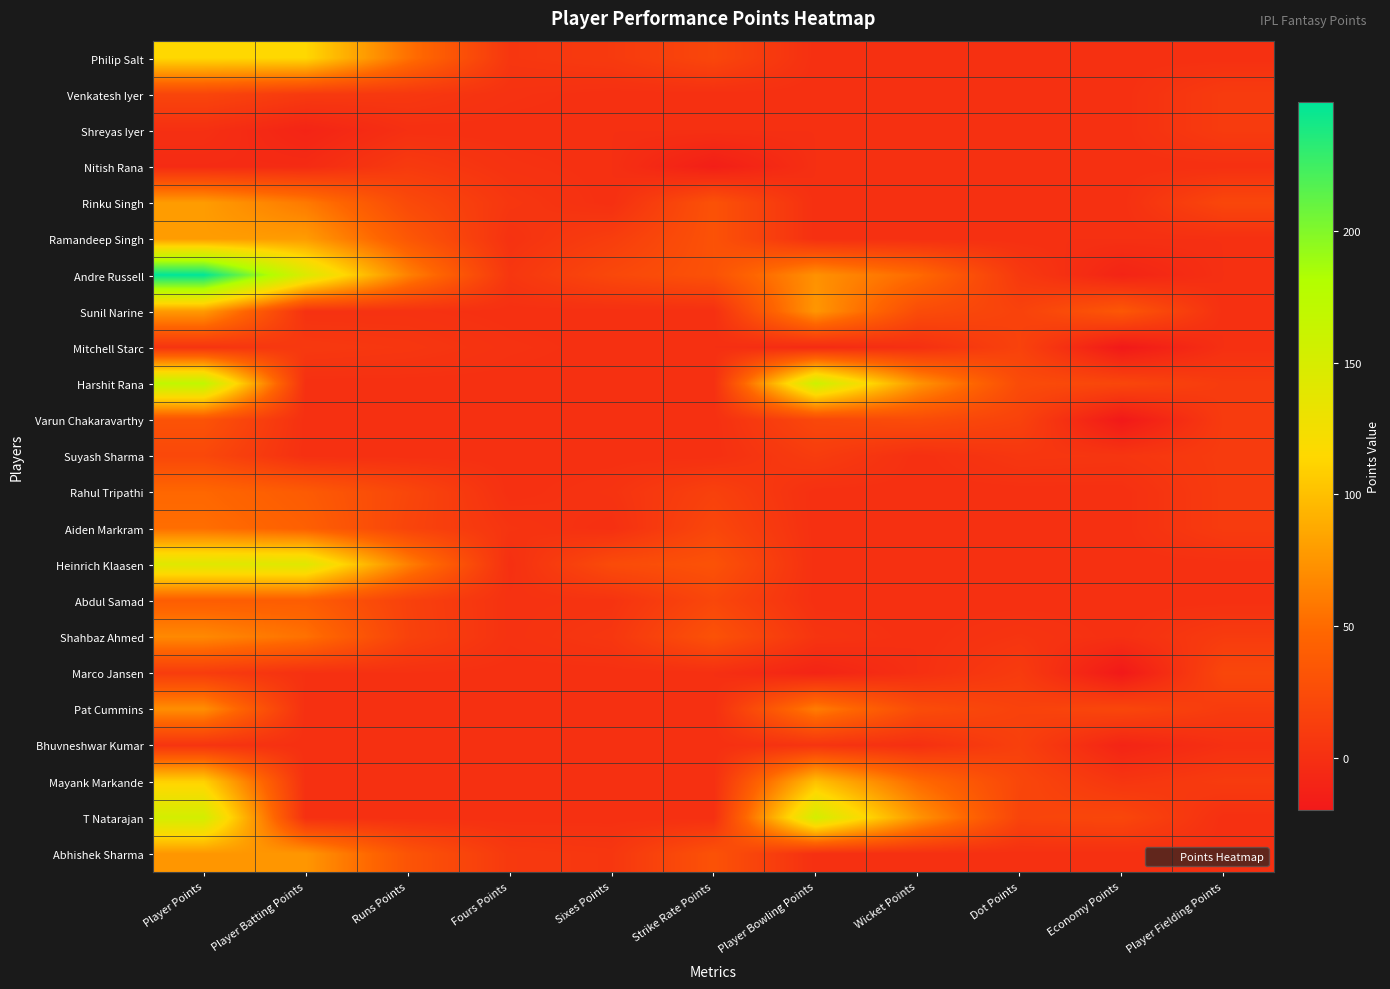

Reading left to right, extract all data points from this chart.

Philip Salt: Player Points=114	Player Batting Points=114	Runs Points=54	Fours Points=6	Sixes Points=9	Strike Rate Points=20	Player Bowling Points=0	Wicket Points=0	Dot Points=0	Economy Points=0	Player Fielding Points=0
Venkatesh Iyer: Player Points=19	Player Batting Points=9	Runs Points=7	Fours Points=2	Sixes Points=0	Strike Rate Points=0	Player Bowling Points=0	Wicket Points=0	Dot Points=0	Economy Points=0	Player Fielding Points=10
Shreyas Iyer: Player Points=0	Player Batting Points=-10	Runs Points=0	Fours Points=0	Sixes Points=0	Strike Rate Points=0	Player Bowling Points=0	Wicket Points=0	Dot Points=0	Economy Points=0	Player Fielding Points=10
Nitish Rana: Player Points=-4	Player Batting Points=-4	Runs Points=9	Fours Points=2	Sixes Points=0	Strike Rate Points=-15	Player Bowling Points=0	Wicket Points=0	Dot Points=0	Economy Points=0	Player Fielding Points=0
Rinku Singh: Player Points=79	Player Batting Points=59	Runs Points=23	Fours Points=6	Sixes Points=0	Strike Rate Points=30	Player Bowling Points=0	Wicket Points=0	Dot Points=0	Economy Points=0	Player Fielding Points=20
Ramandeep Singh: Player Points=79	Player Batting Points=79	Runs Points=35	Fours Points=2	Sixes Points=12	Strike Rate Points=30	Player Bowling Points=0	Wicket Points=0	Dot Points=0	Economy Points=0	Player Fielding Points=0
Andre Russell: Player Points=249	Player Batting Points=146	Runs Points=64	Fours Points=6	Sixes Points=21	Strike Rate Points=30	Player Bowling Points=73	Wicket Points=50	Dot Points=8	Economy Points=-10	Player Fielding Points=0
Sunil Narine: Player Points=78	Player Batting Points=2	Runs Points=2	Fours Points=0	Sixes Points=0	Strike Rate Points=0	Player Bowling Points=76	Wicket Points=25	Dot Points=16	Economy Points=35	Player Fielding Points=0
Mitchell Starc: Player Points=4	Player Batting Points=8	Runs Points=6	Fours Points=2	Sixes Points=0	Strike Rate Points=0	Player Bowling Points=-4	Wicket Points=0	Dot Points=16	Economy Points=-20	Player Fielding Points=0
Harshit Rana: Player Points=169	Player Batting Points=0	Runs Points=0	Fours Points=0	Sixes Points=0	Strike Rate Points=0	Player Bowling Points=159	Wicket Points=75	Dot Points=24	Economy Points=20	Player Fielding Points=10
Varun Chakaravarthy: Player Points=31	Player Batting Points=0	Runs Points=0	Fours Points=0	Sixes Points=0	Strike Rate Points=0	Player Bowling Points=21	Wicket Points=25	Dot Points=16	Economy Points=-20	Player Fielding Points=10
Suyash Sharma: Player Points=21	Player Batting Points=0	Runs Points=0	Fours Points=0	Sixes Points=0	Strike Rate Points=0	Player Bowling Points=11	Wicket Points=0	Dot Points=6	Economy Points=5	Player Fielding Points=10
Rahul Tripathi: Player Points=48	Player Batting Points=38	Runs Points=20	Fours Points=0	Sixes Points=3	Strike Rate Points=15	Player Bowling Points=0	Wicket Points=0	Dot Points=0	Economy Points=0	Player Fielding Points=10
Aiden Markram: Player Points=52	Player Batting Points=42	Runs Points=18	Fours Points=4	Sixes Points=0	Strike Rate Points=20	Player Bowling Points=0	Wicket Points=0	Dot Points=0	Economy Points=0	Player Fielding Points=10
Heinrich Klaasen: Player Points=142	Player Batting Points=142	Runs Points=63	Fours Points=0	Sixes Points=24	Strike Rate Points=30	Player Bowling Points=0	Wicket Points=0	Dot Points=0	Economy Points=0	Player Fielding Points=0
Abdul Samad: Player Points=40	Player Batting Points=40	Runs Points=15	Fours Points=2	Sixes Points=3	Strike Rate Points=20	Player Bowling Points=0	Wicket Points=0	Dot Points=0	Economy Points=0	Player Fielding Points=0
Shahbaz Ahmed: Player Points=68	Player Batting Points=54	Runs Points=16	Fours Points=2	Sixes Points=6	Strike Rate Points=30	Player Bowling Points=4	Wicket Points=0	Dot Points=4	Economy Points=0	Player Fielding Points=10
Marco Jansen: Player Points=11	Player Batting Points=1	Runs Points=1	Fours Points=0	Sixes Points=0	Strike Rate Points=0	Player Bowling Points=-10	Wicket Points=0	Dot Points=10	Economy Points=-20	Player Fielding Points=20
Pat Cummins: Player Points=71	Player Batting Points=0	Runs Points=0	Fours Points=0	Sixes Points=0	Strike Rate Points=0	Player Bowling Points=61	Wicket Points=25	Dot Points=16	Economy Points=20	Player Fielding Points=10
Bhuvneshwar Kumar: Player Points=4	Player Batting Points=0	Runs Points=0	Fours Points=0	Sixes Points=0	Strike Rate Points=0	Player Bowling Points=4	Wicket Points=0	Dot Points=14	Economy Points=-10	Player Fielding Points=0
Mayank Markande: Player Points=110	Player Batting Points=0	Runs Points=0	Fours Points=0	Sixes Points=0	Strike Rate Points=0	Player Bowling Points=100	Wicket Points=50	Dot Points=20	Economy Points=5	Player Fielding Points=10
T Natarajan: Player Points=153	Player Batting Points=0	Runs Points=0	Fours Points=0	Sixes Points=0	Strike Rate Points=0	Player Bowling Points=153	Wicket Points=75	Dot Points=18	Economy Points=20	Player Fielding Points=0
Abhishek Sharma: Player Points=76	Player Batting Points=76	Runs Points=32	Fours Points=8	Sixes Points=6	Strike Rate Points=30	Player Bowling Points=0	Wicket Points=0	Dot Points=0	Economy Points=0	Player Fielding Points=0